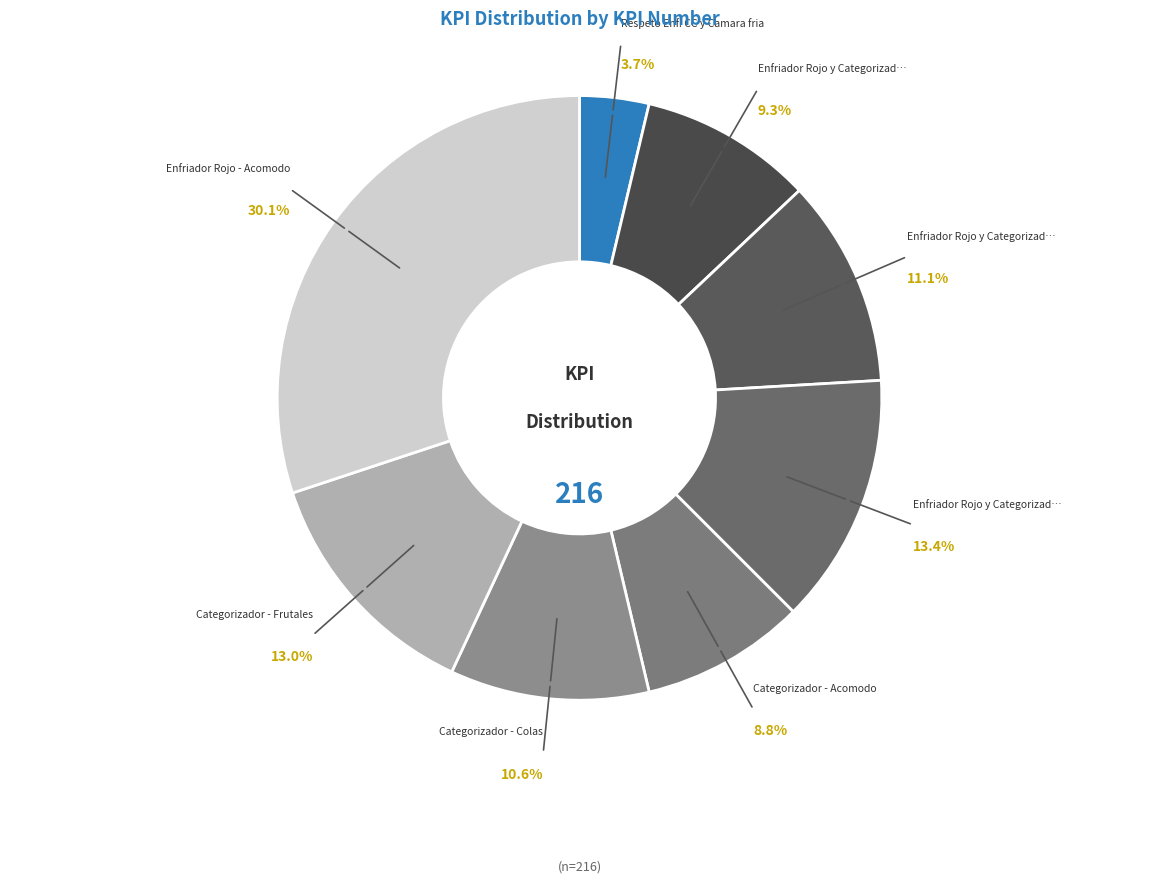

Is there any slice that represents more than half of the pie?

No